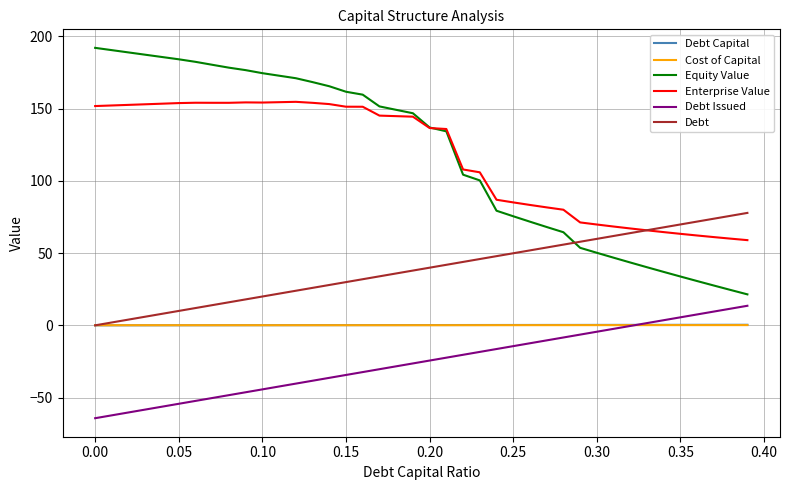

Which series has the widest spread of values?

Equity Value